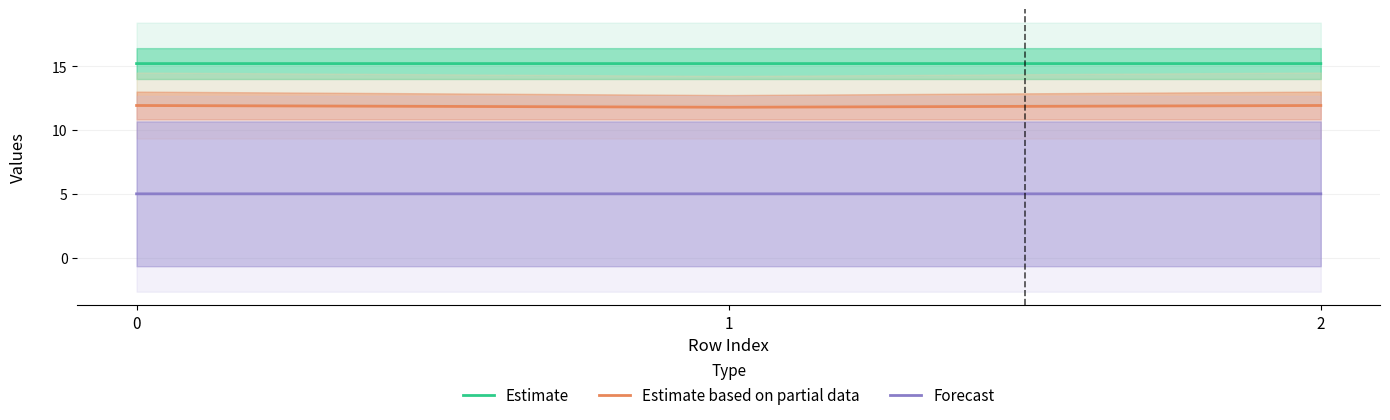

Rank the categories by Estimate value from highest to lowest.

1, 2, 0